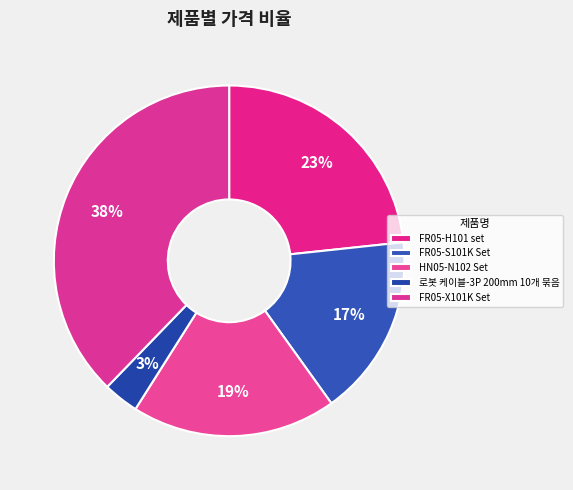

Is there a majority slice in this chart?

No